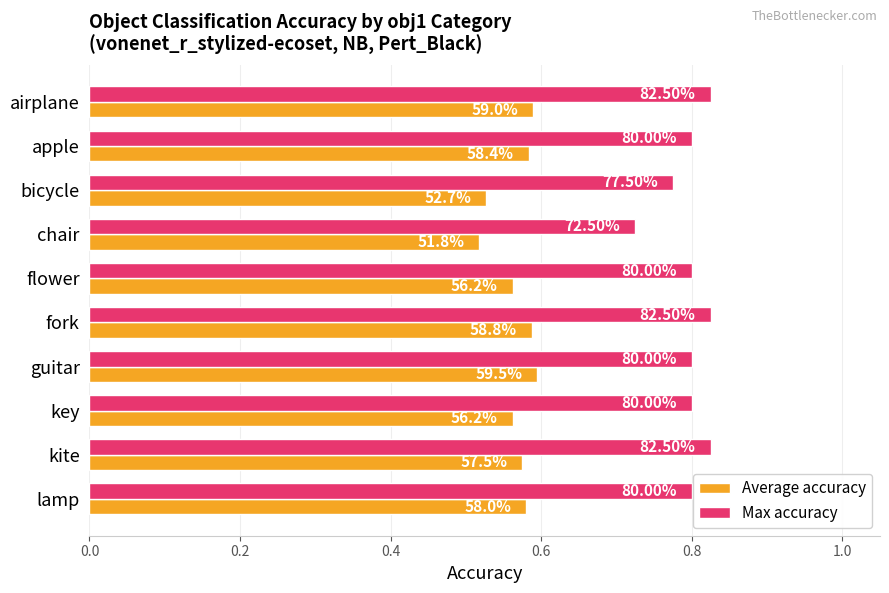

What are all the series names shown in the legend?

Average accuracy, Max accuracy